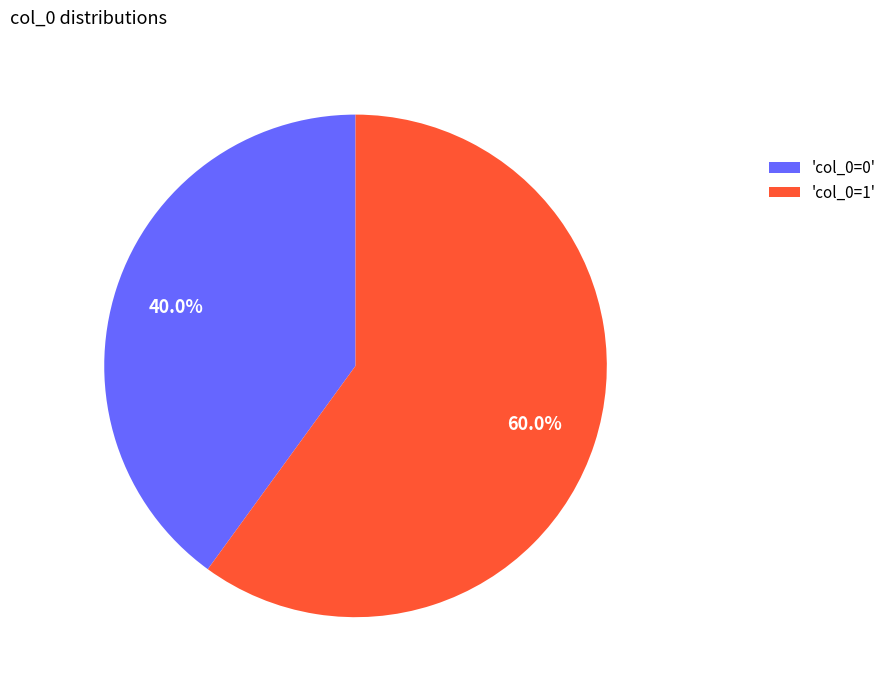

Which category has the smallest portion of the pie?

'col_0=0'